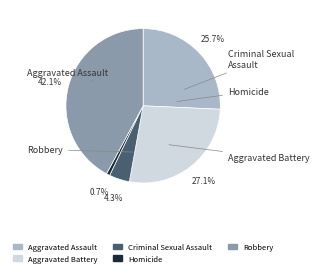

Which has a higher value, Aggravated Battery or Homicide?

Aggravated Battery